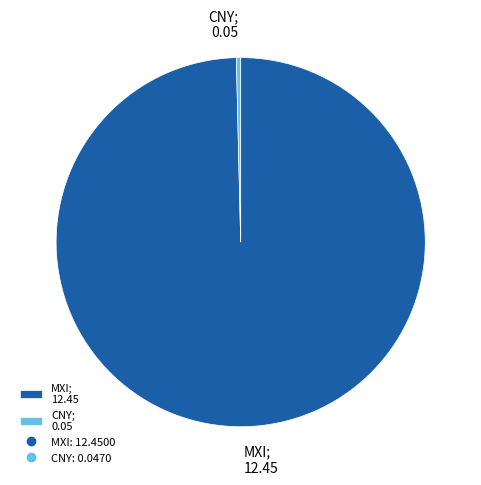

Which has a higher value, MXI or CNY?

MXI